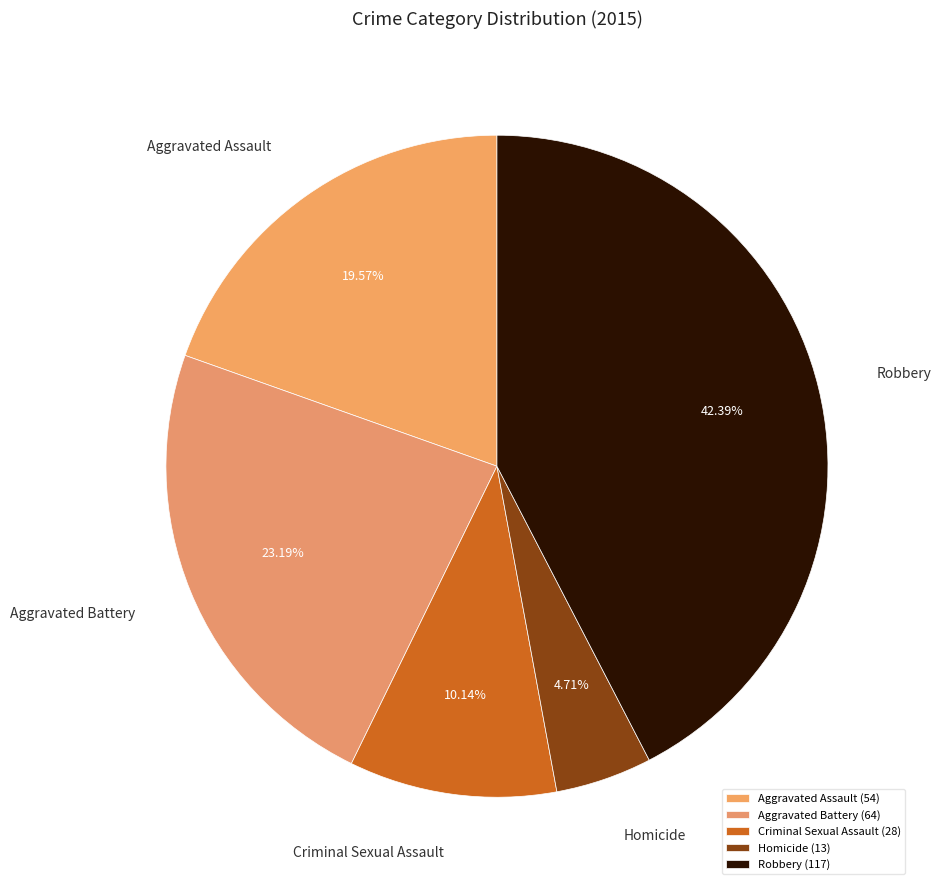

To the nearest percent, what portion does Homicide represent?

5%